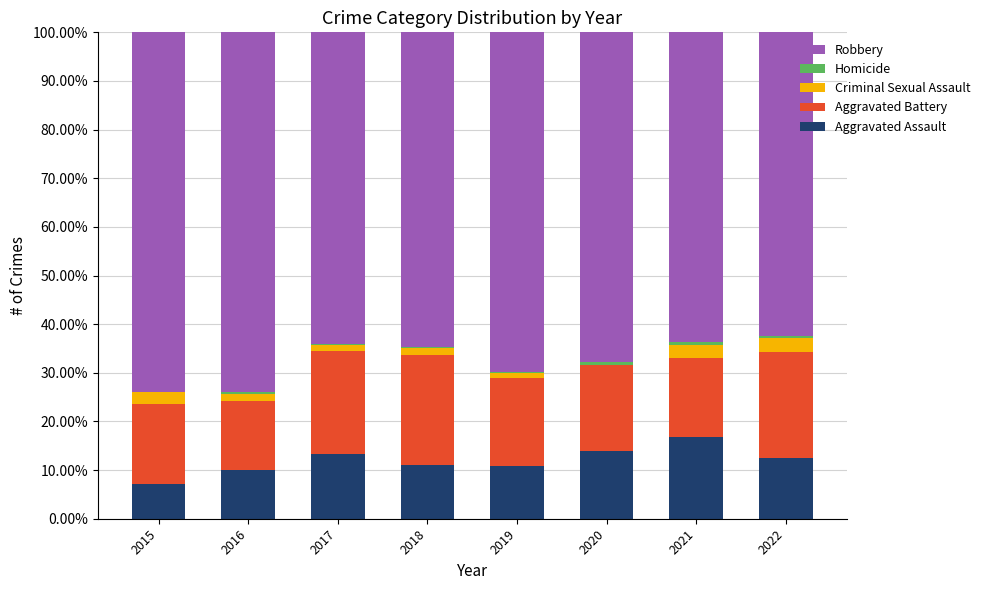

What is the highest value of the Aggravated Assault series?

16.8